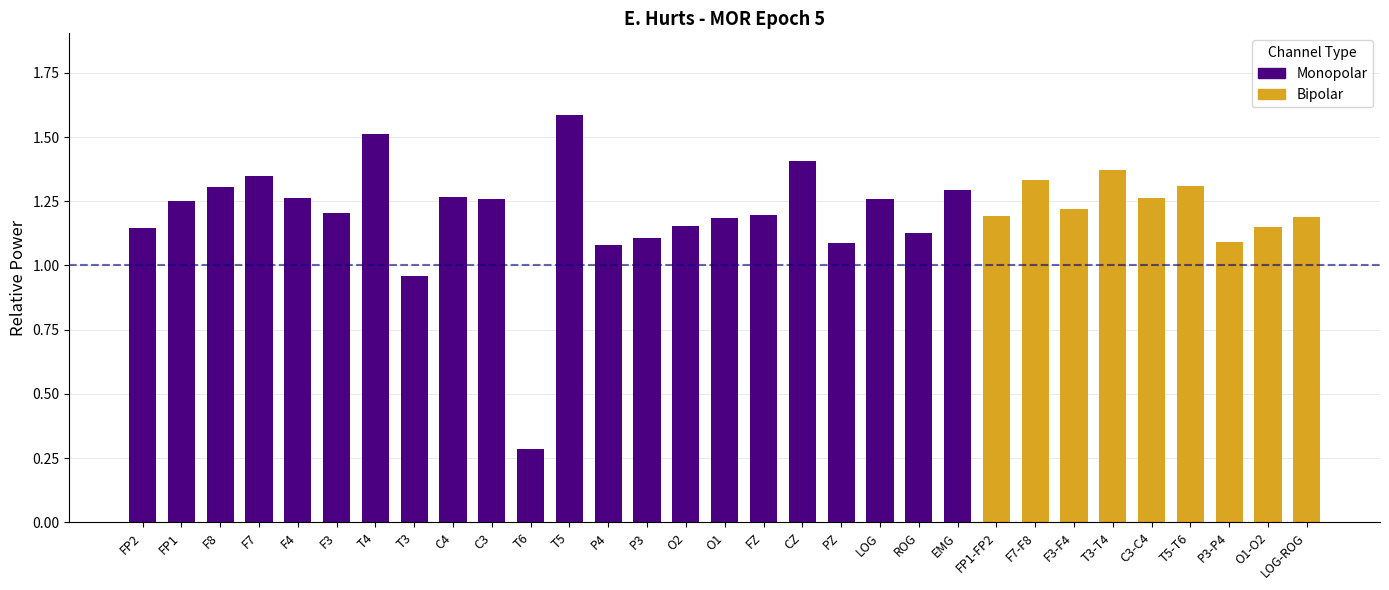

What is the maximum value shown in the chart?

1.6